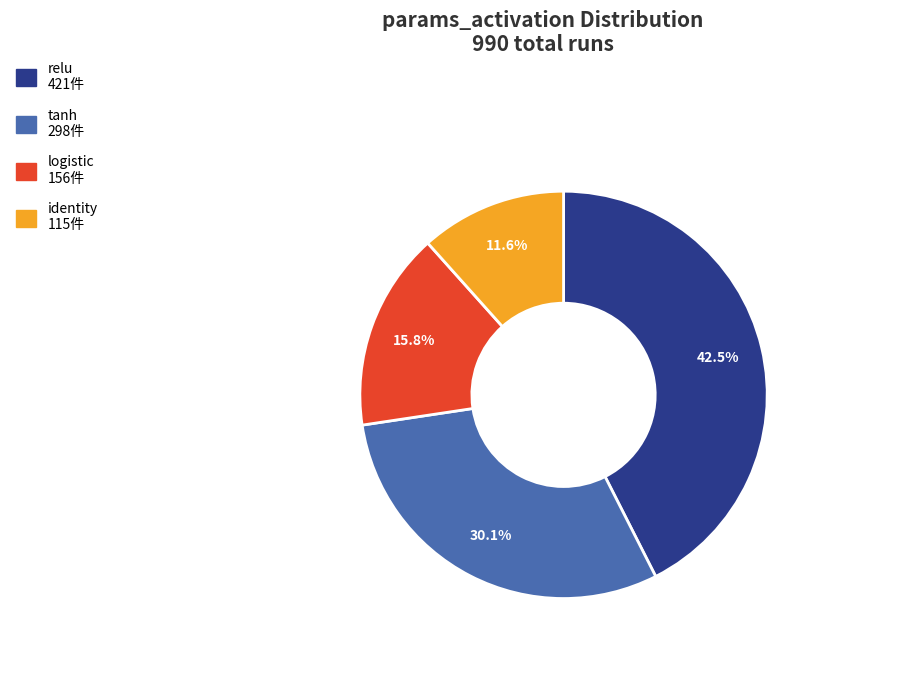

How many slices are in this pie chart?

4